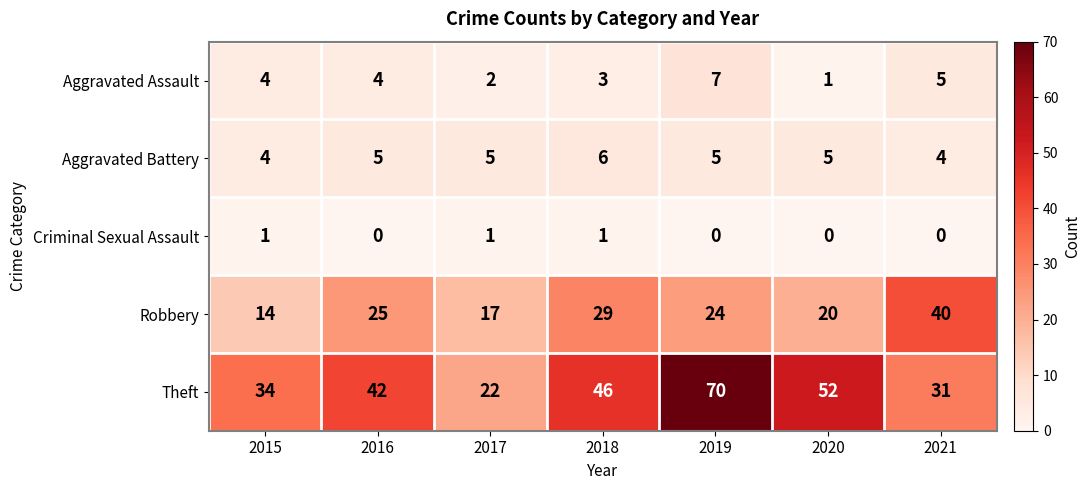

Between 2017 and 2019, which series saw the biggest shift?

Theft